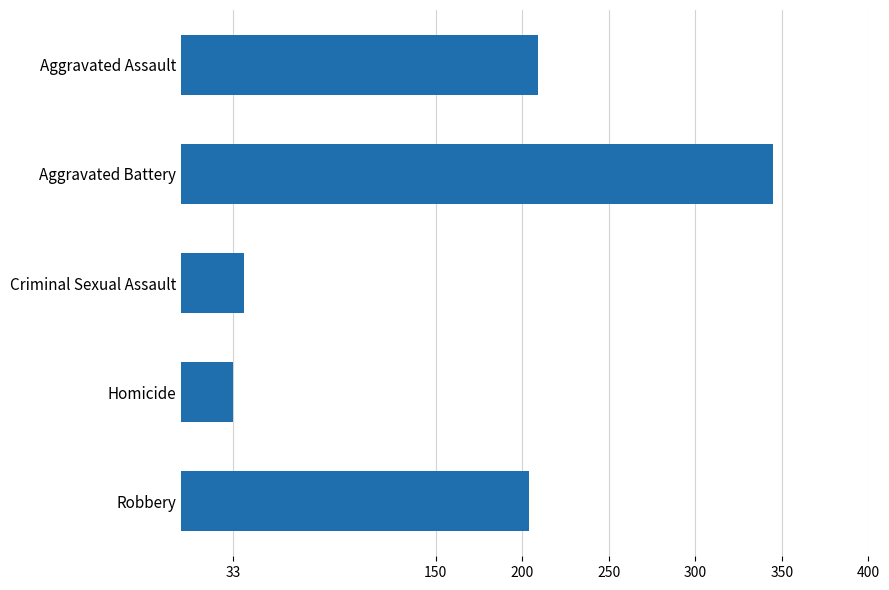

The chart shows a value of 65 at Robbery. True or false?

False